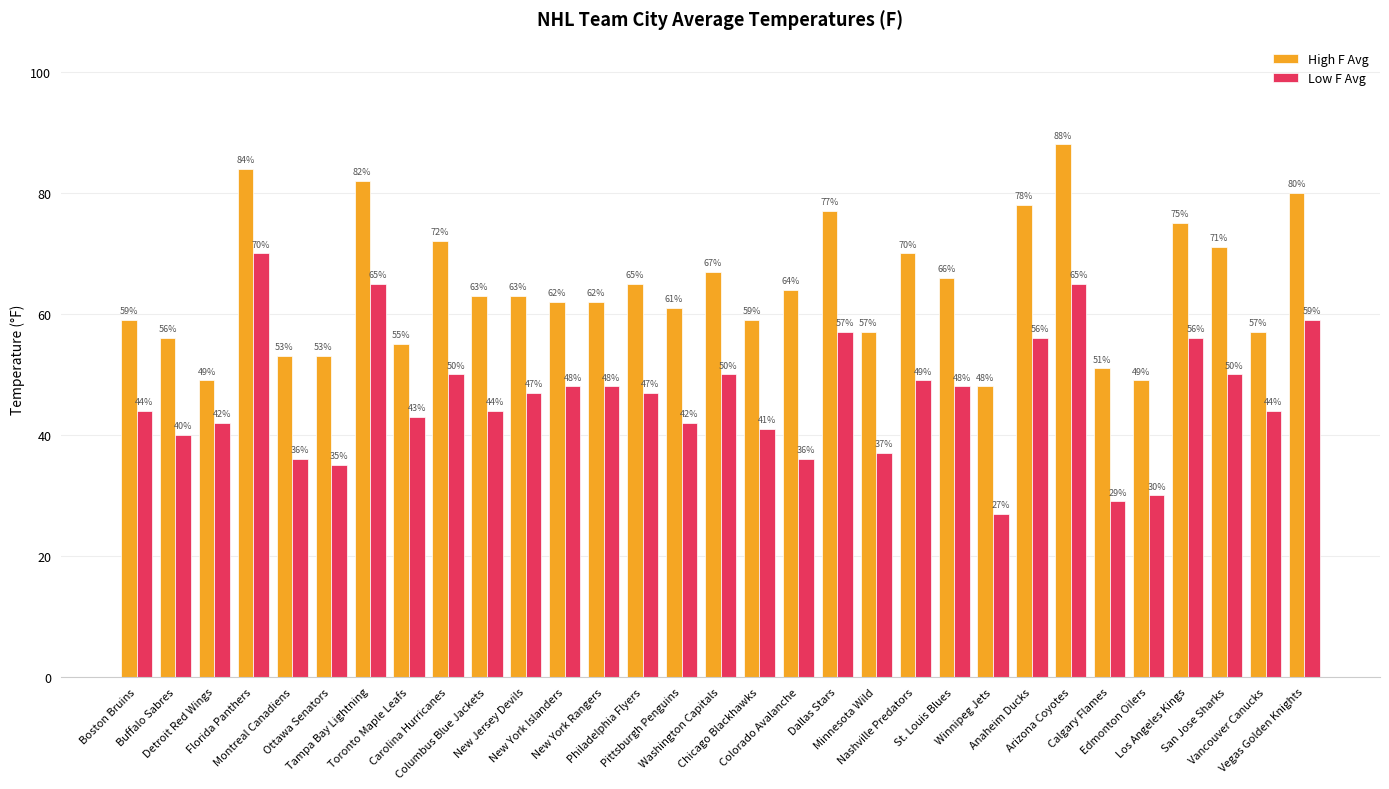

At which label does Low F Avg first exceed 47?

Florida Panthers